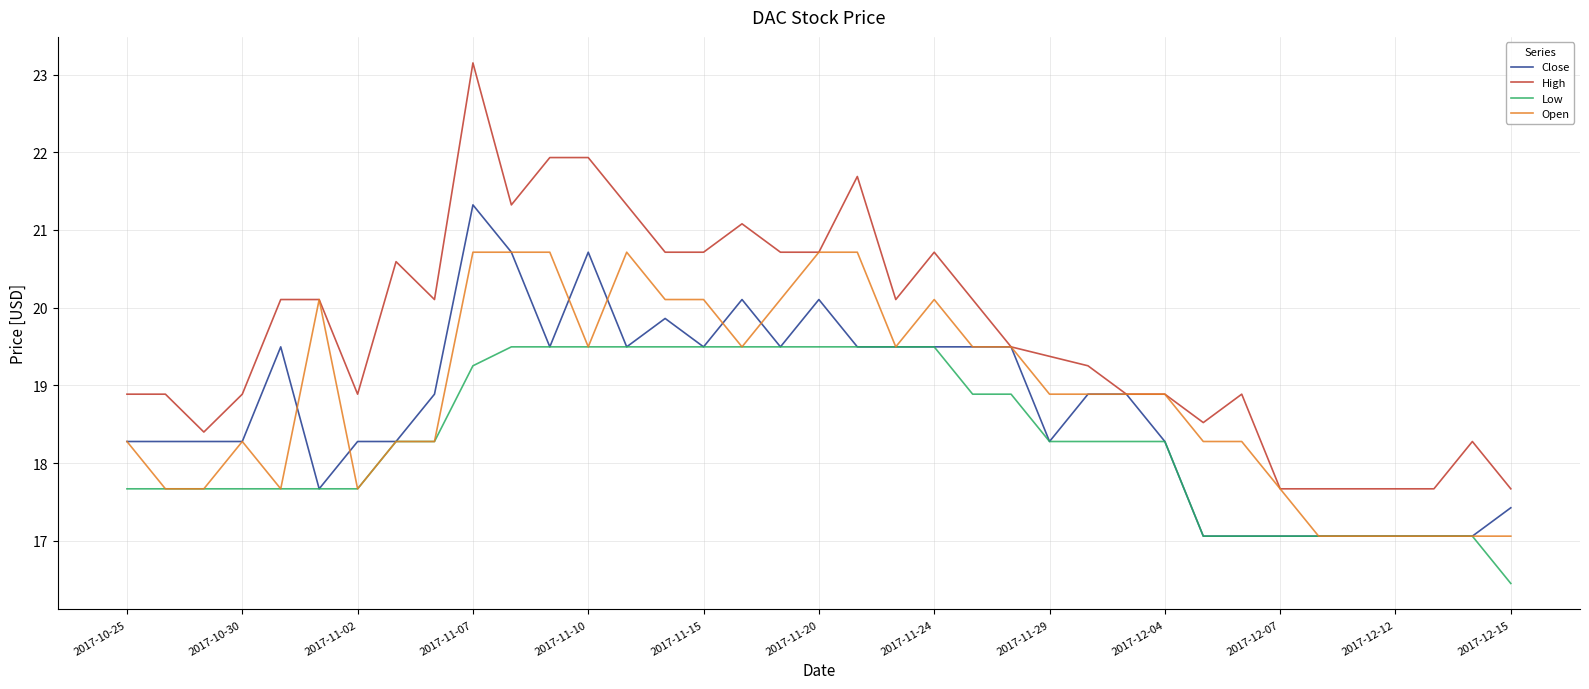

What is the lowest value of the High series?

17.7